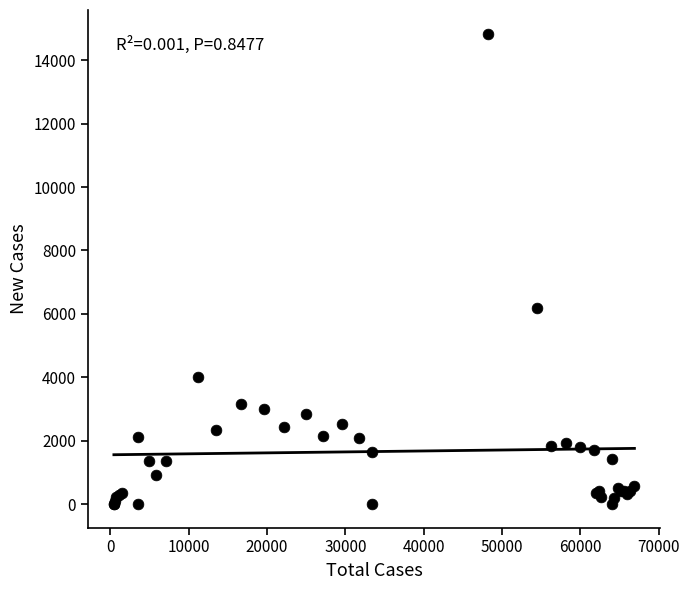

What Y value in the scatter plot is closest to 7420?

6200